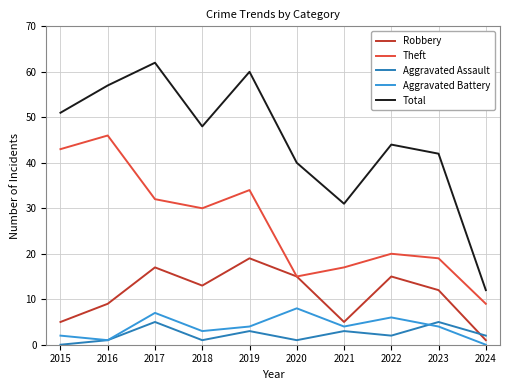

How many interior local valleys does the Theft series have?

2